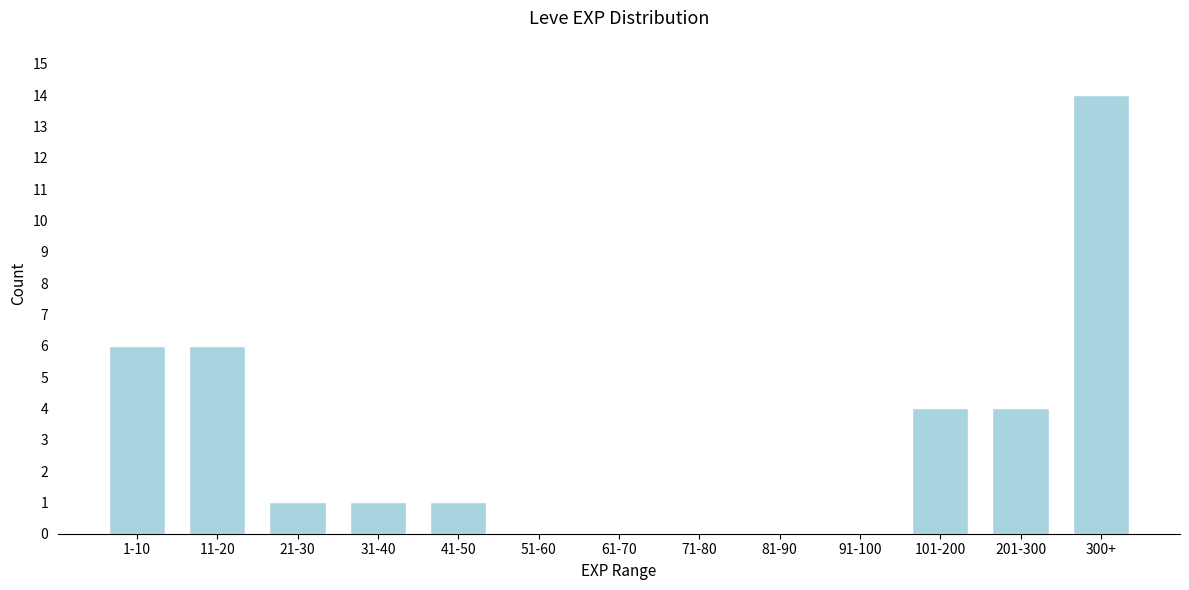

Reading left to right, list all the values displayed in this chart.

1-10=6	11-20=6	21-30=1	31-40=1	41-50=1	51-60=0	61-70=0	71-80=0	81-90=0	91-100=0	101-200=4	201-300=4	300+=14